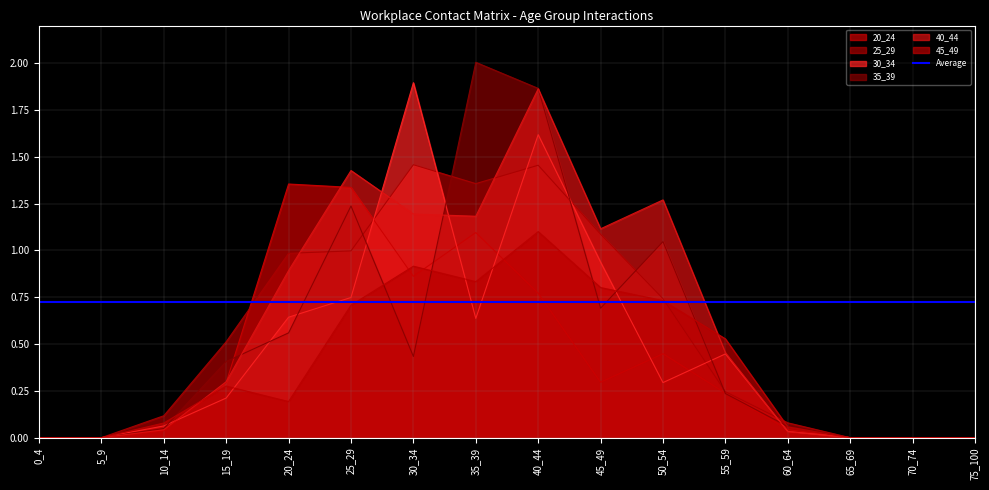

How many categories are shown in the chart?

16